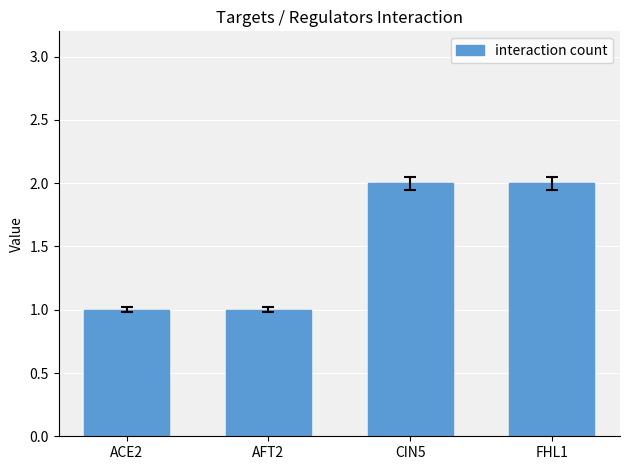

What is the ratio of the value at AFT2 to the value at FHL1?

0.5